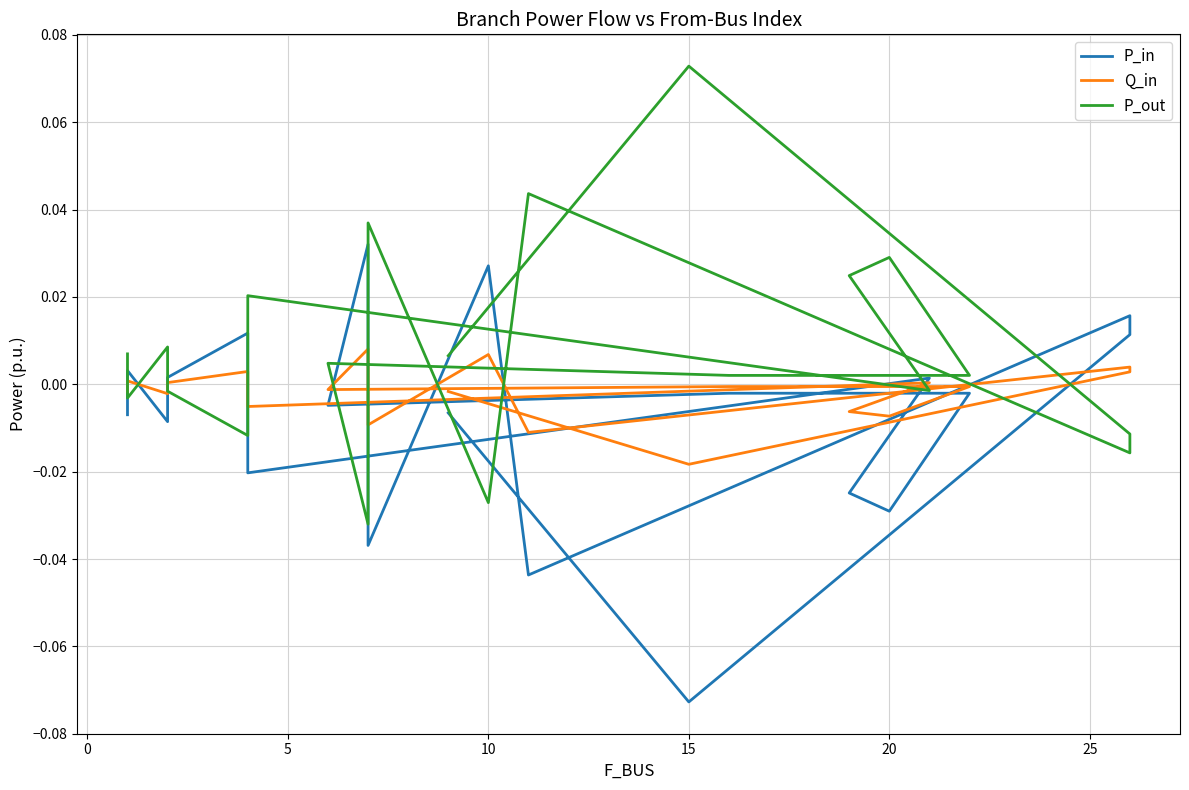

How many values in P_in are above zero?

8